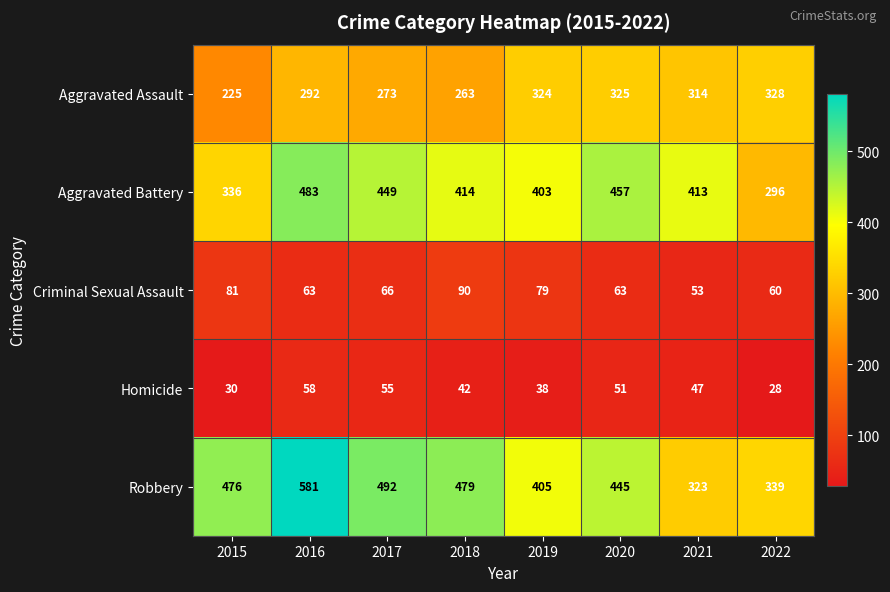

Which category has the highest value across all series?

2016